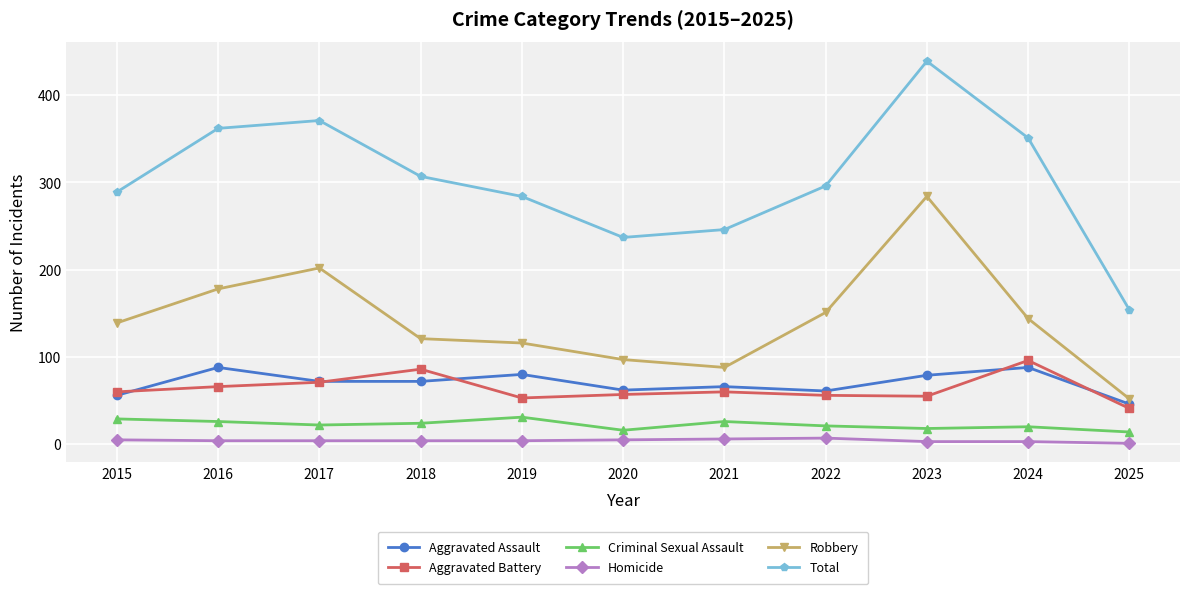

Which series changed the most between 2022 and 2024?

Total